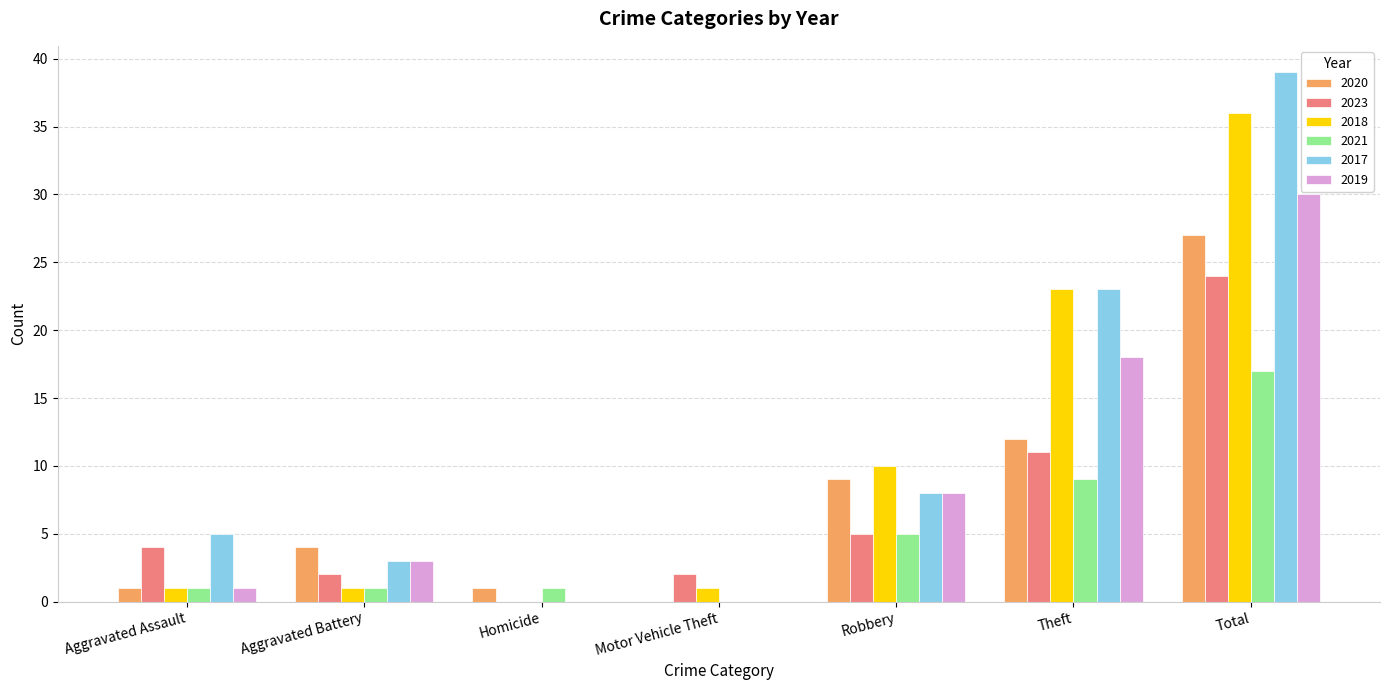

Is the value of 2018 at Aggravated Assault greater than the value of 2017 at Robbery?

No